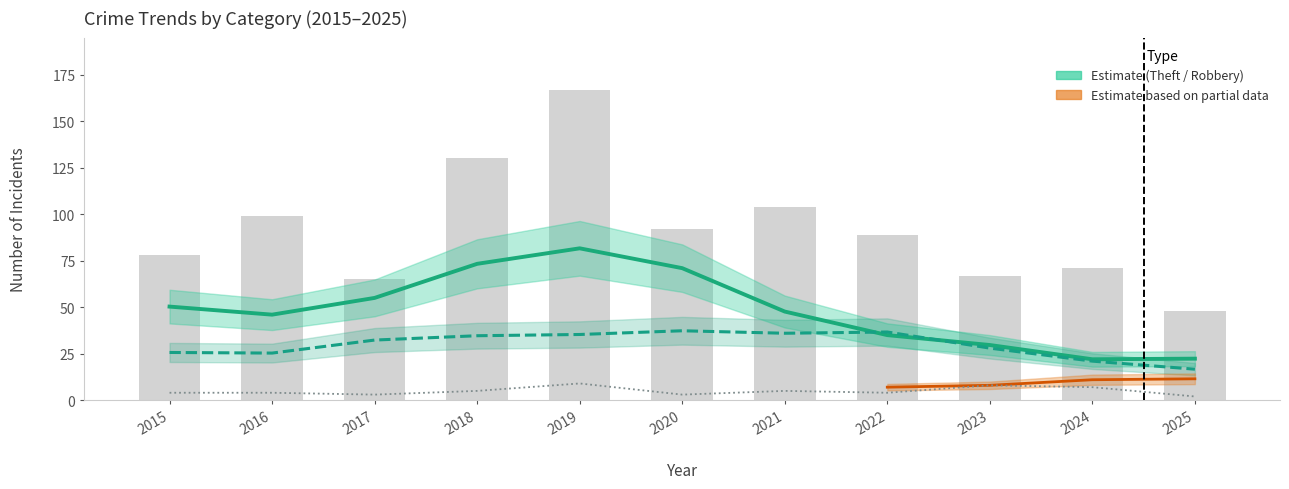

Does the chart contain stacked bars?

No